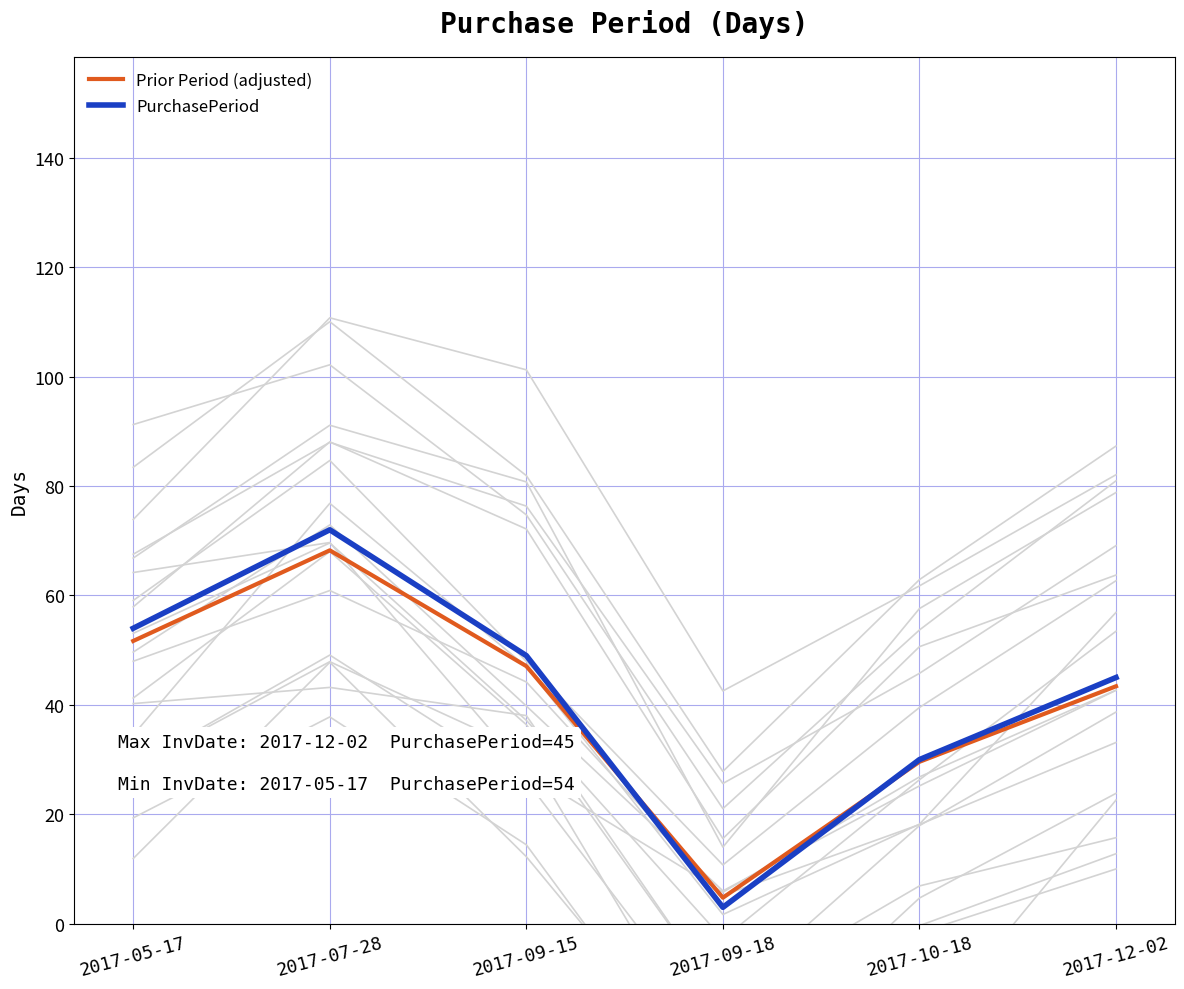

What position from the right is 2017-05-17?

6